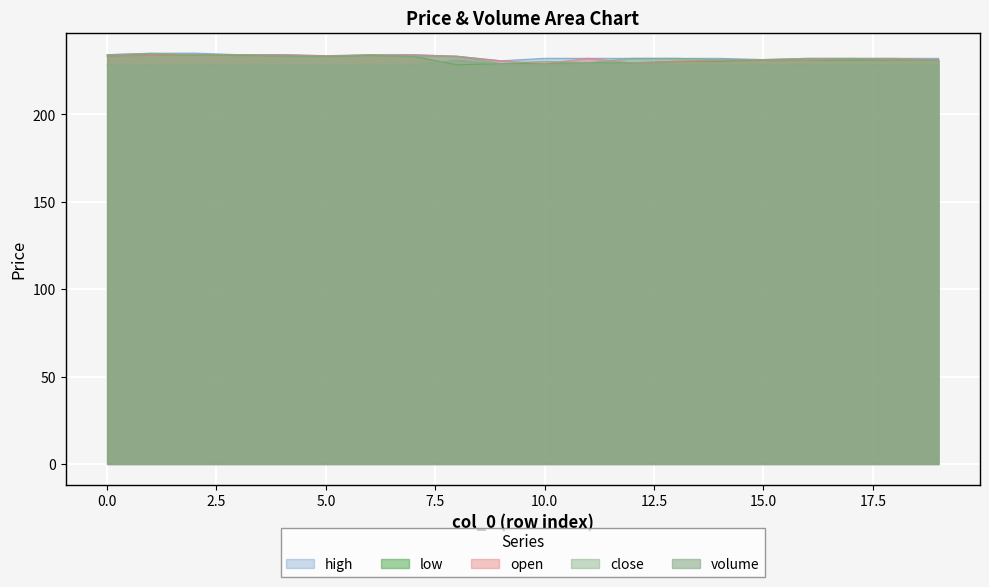

At which label is close closest to 231?

19